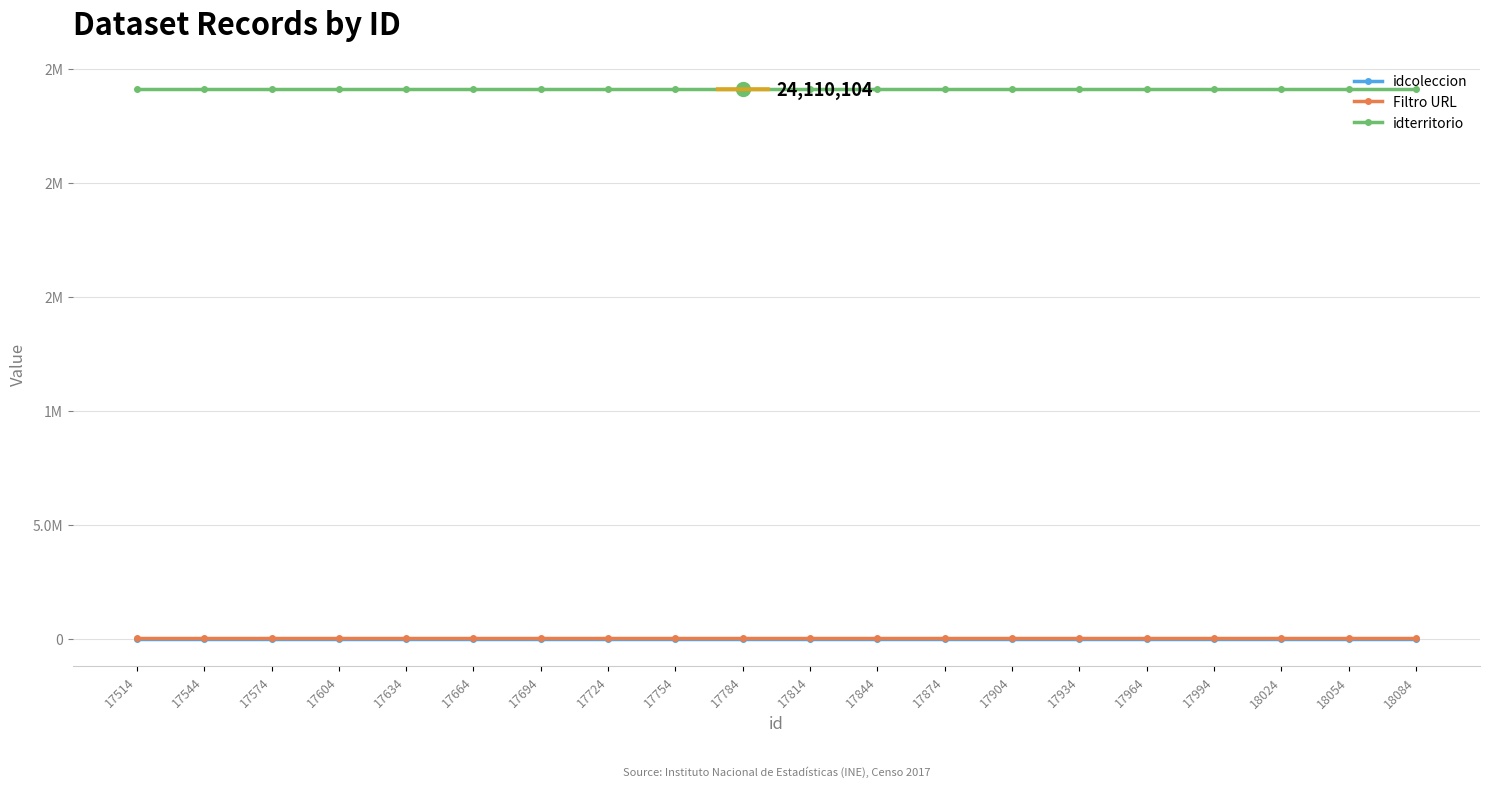

List the series in order of their peak value, highest first.

idterritorio, Filtro URL, idcoleccion